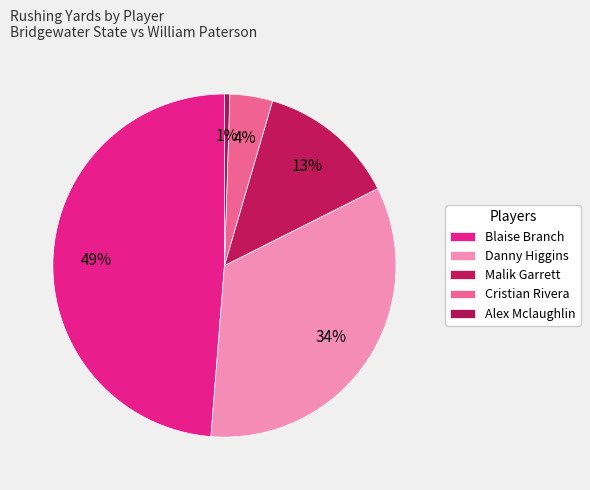

How many segments does this pie chart have?

5